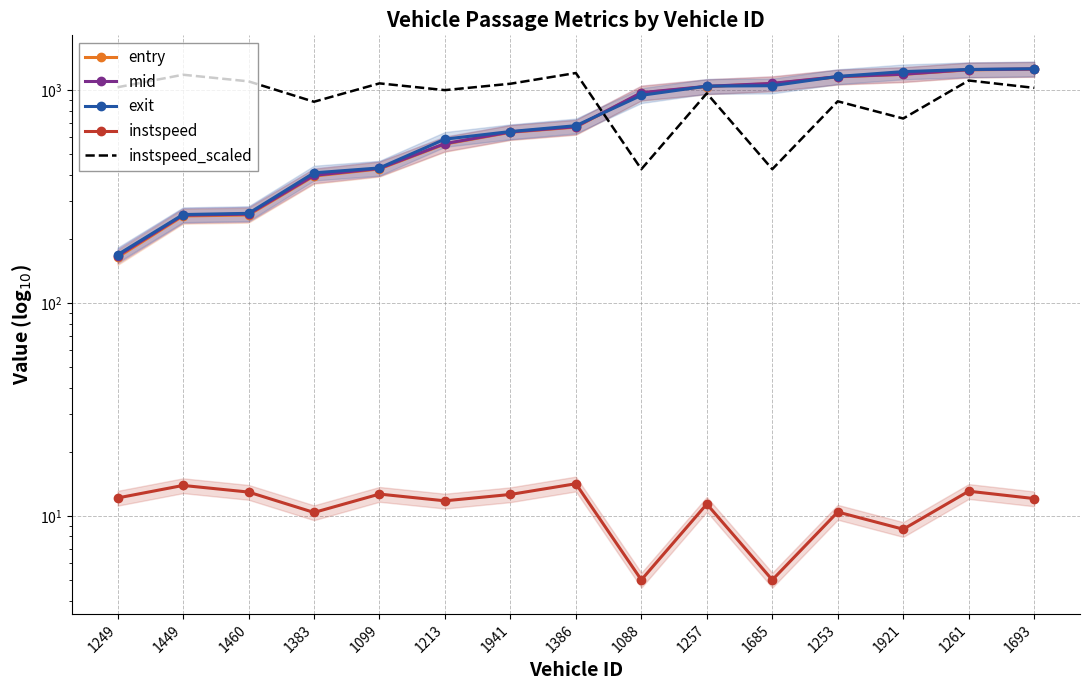

What is the label of the 2nd point from the left?

1449